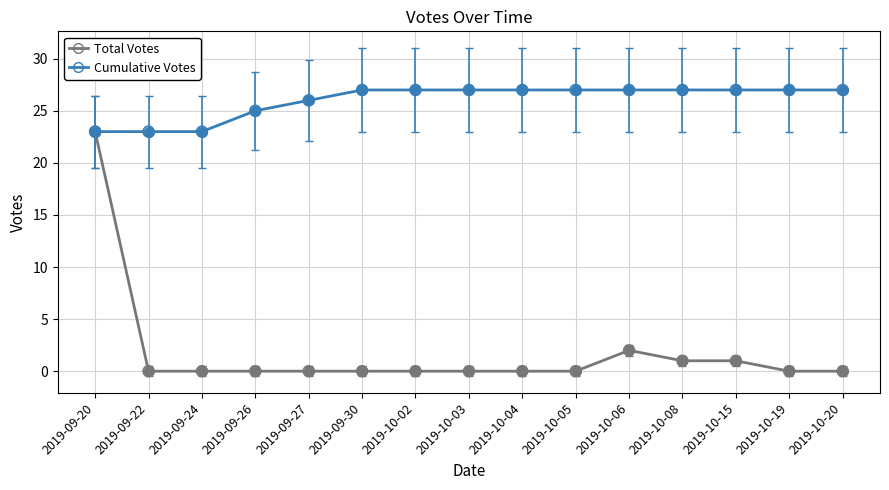

What is the total value across all series at 2019-10-20?

27